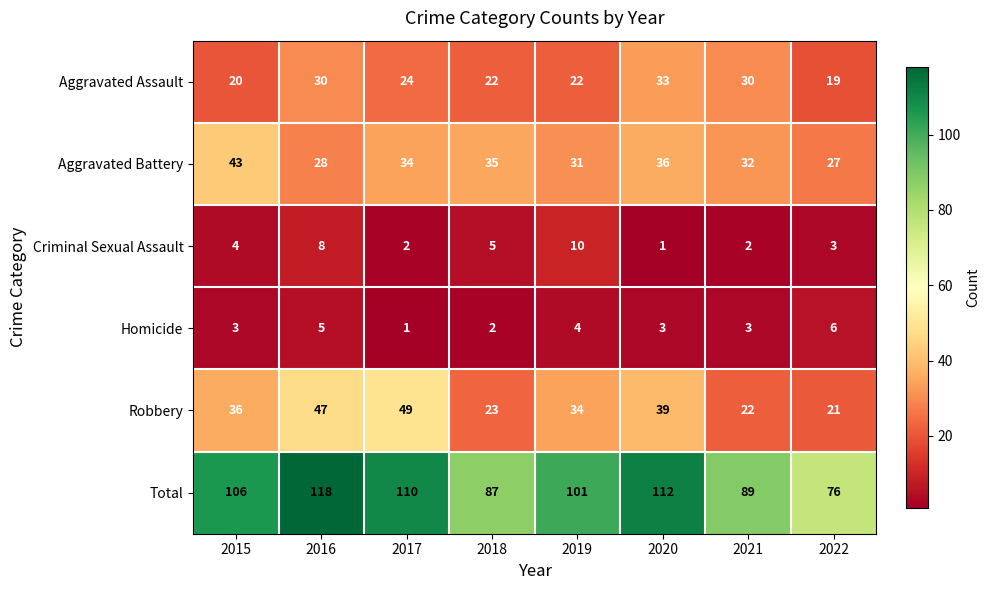

Which series changed the most between 2017 and 2021?

Robbery